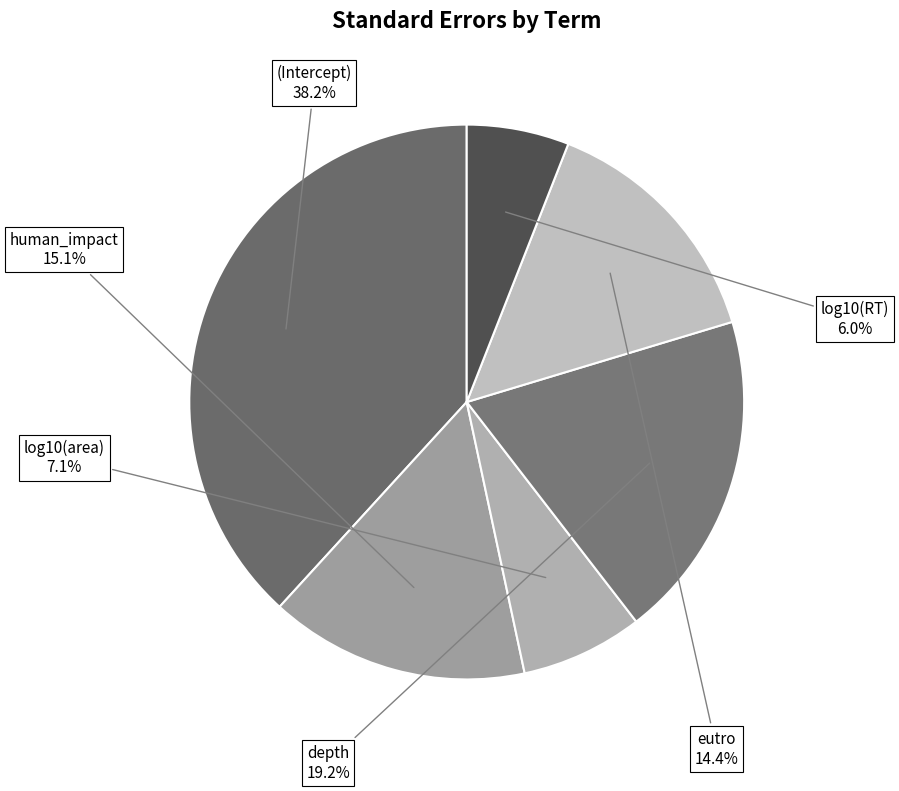

To the nearest percent, what is the difference between the largest and smallest slice percentages?

32%